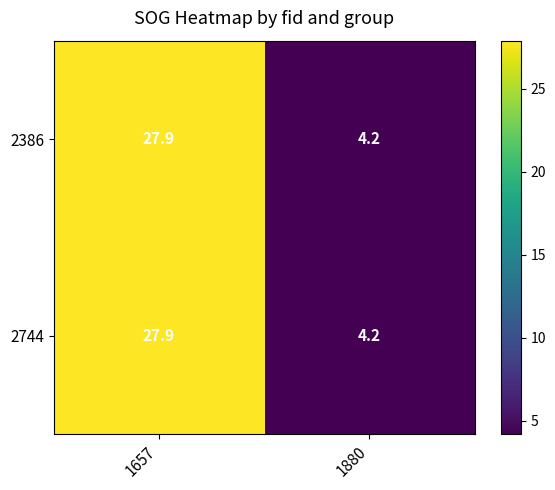

How many distinct data groups are displayed?

2